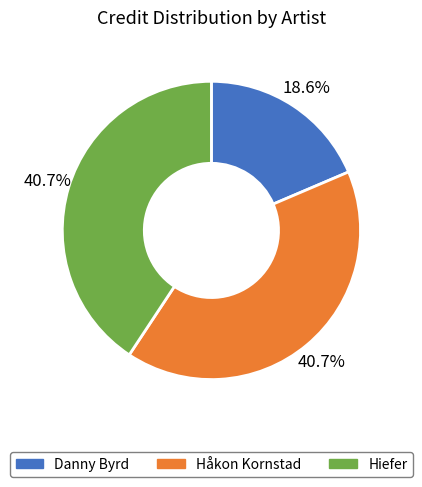

Does any single category account for the majority?

No